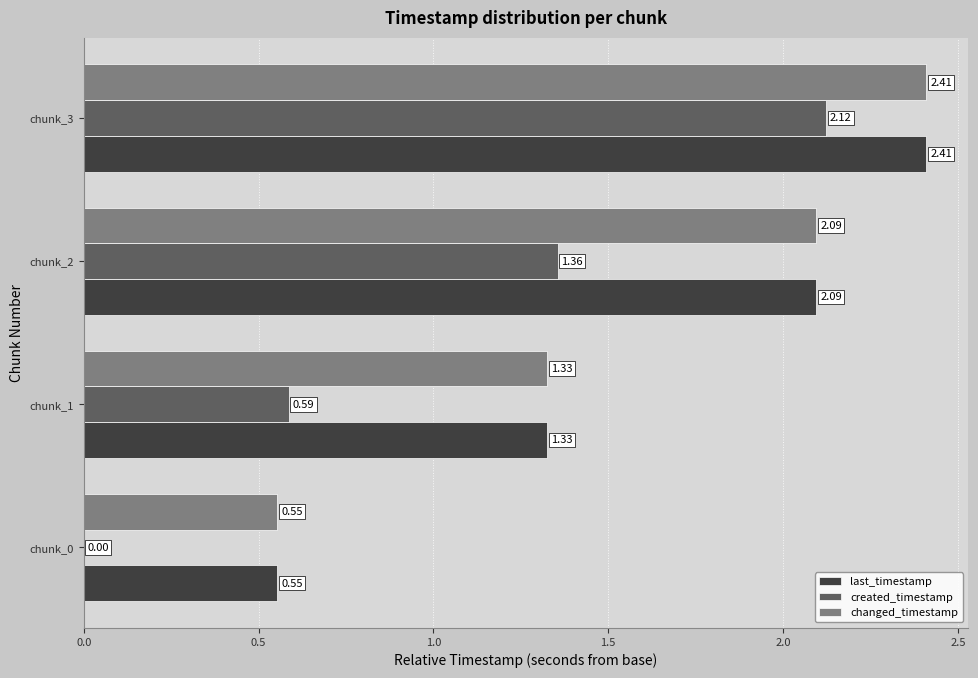

At which category is the sum across all series the highest?

chunk_3